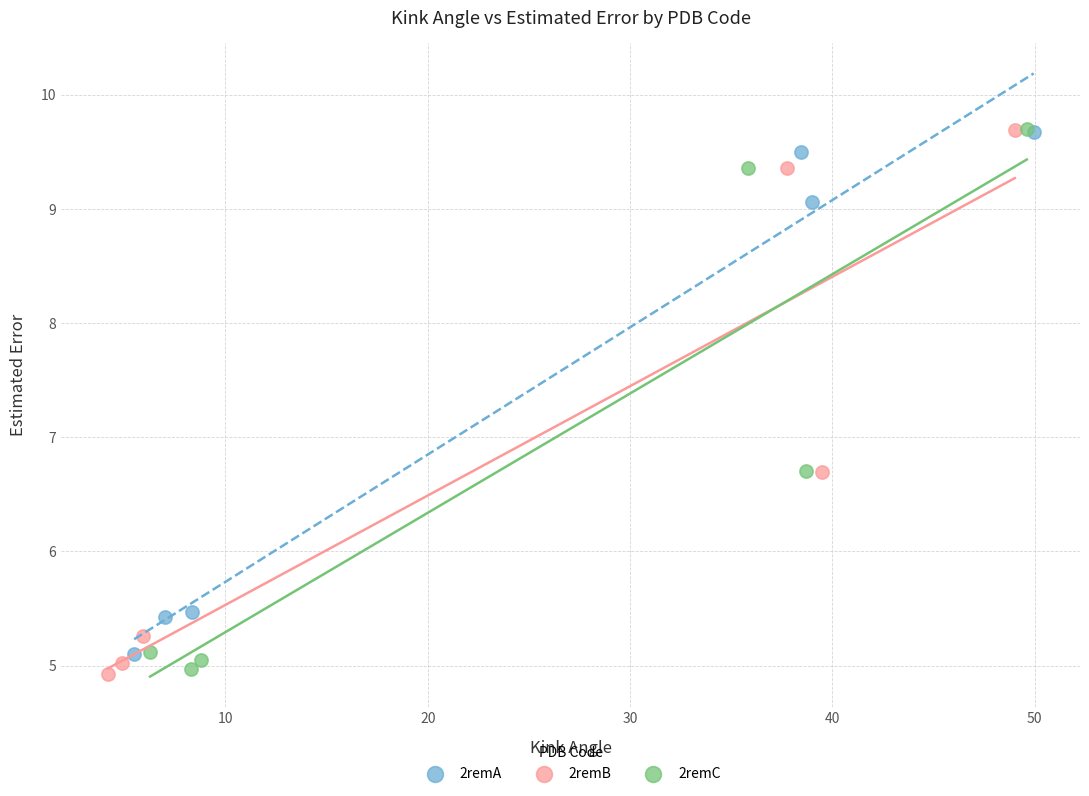

What are all the series names shown in the legend?

2remA, 2remB, 2remC